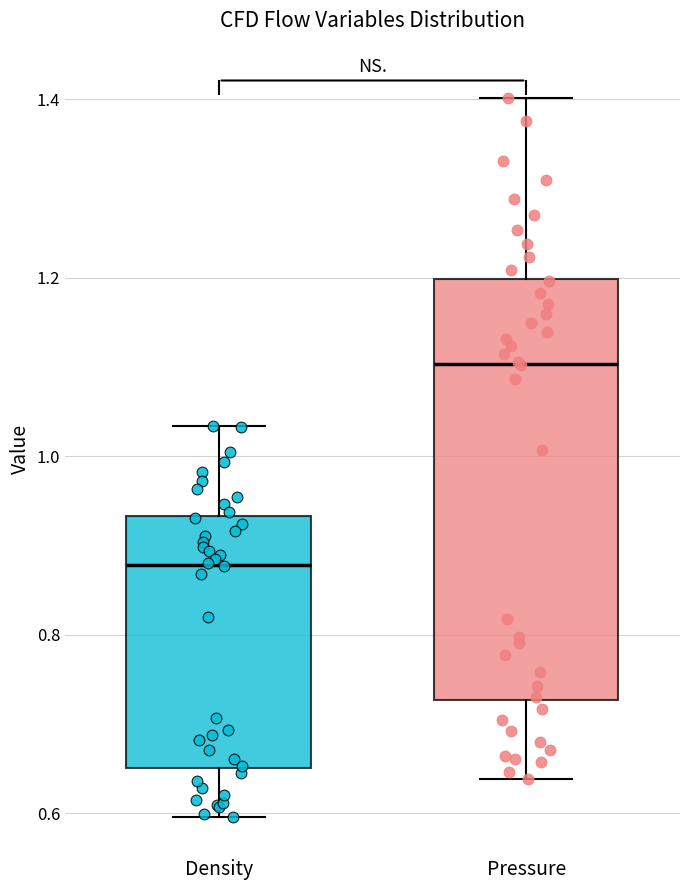

Which box is the tallest, from its lower edge to its upper edge?

Pressure